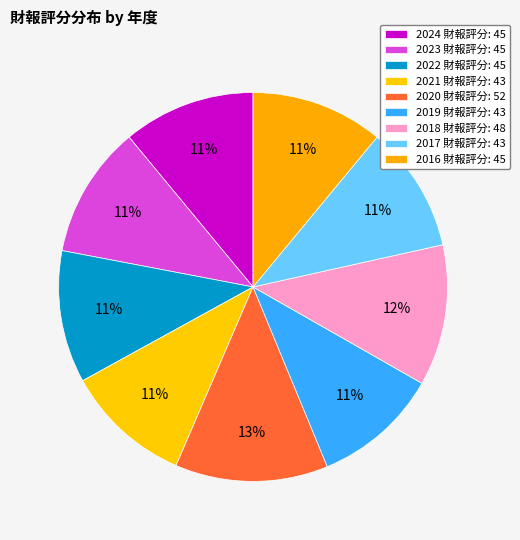

To the nearest percent, what is the average slice percentage?

11%